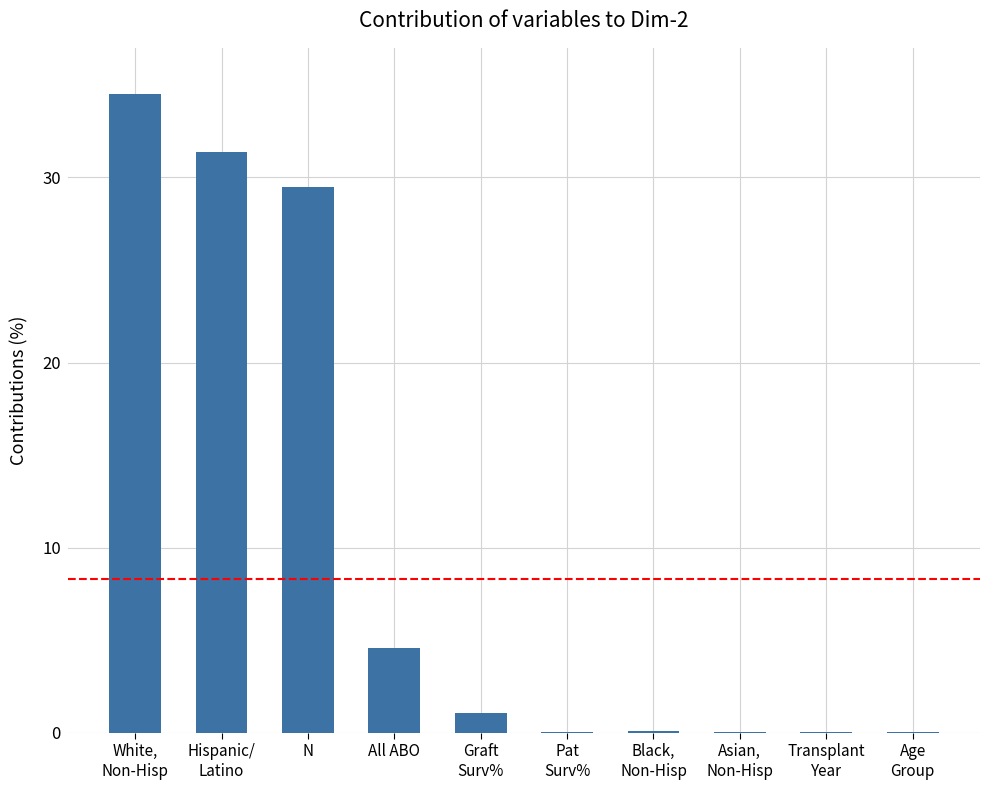

What is the sum of all values?

101.5